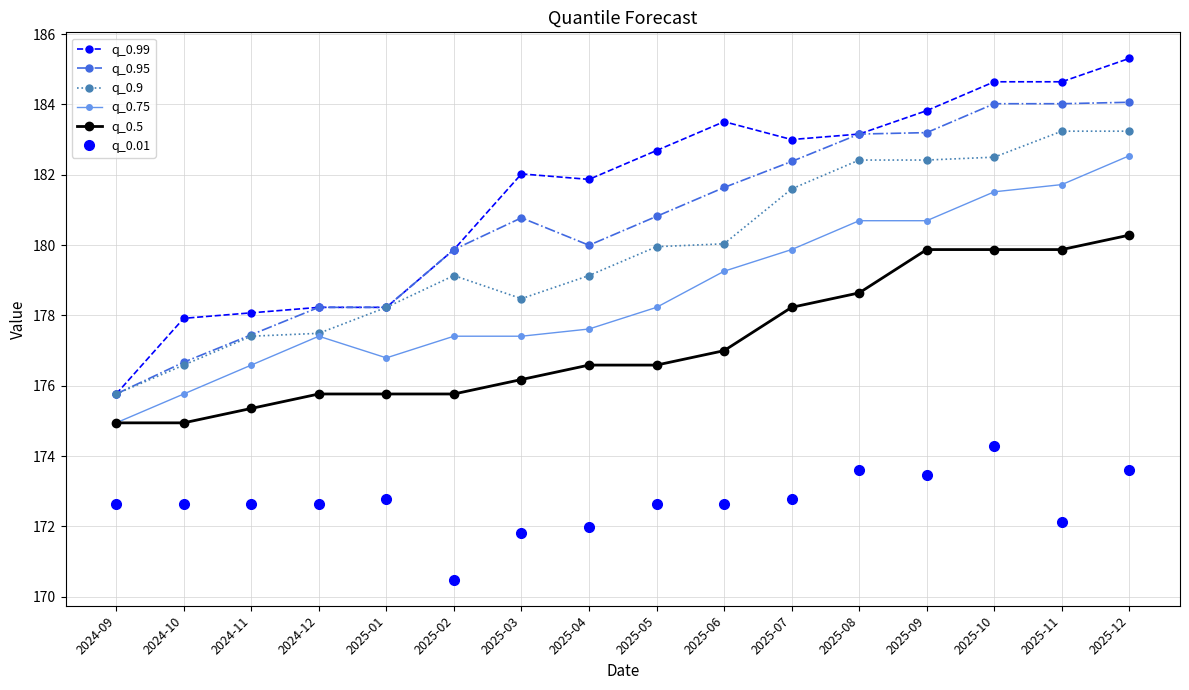

How many categories are shown in the chart?

16